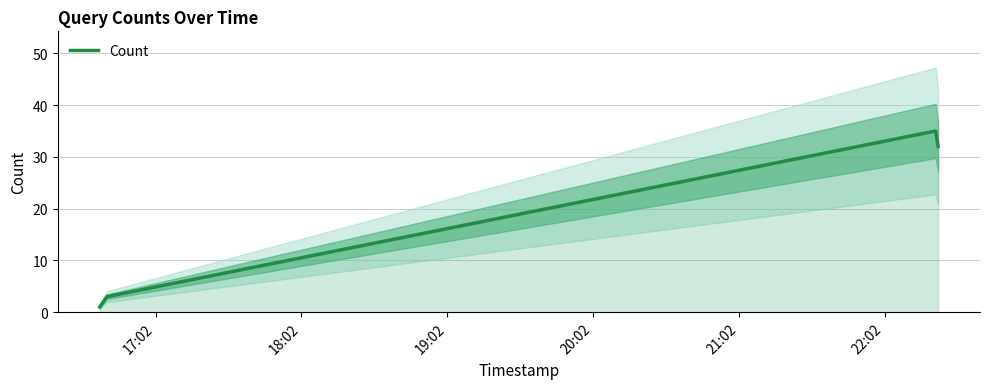

In Count, how many points are higher than both neighbors (excluding endpoints)?

1